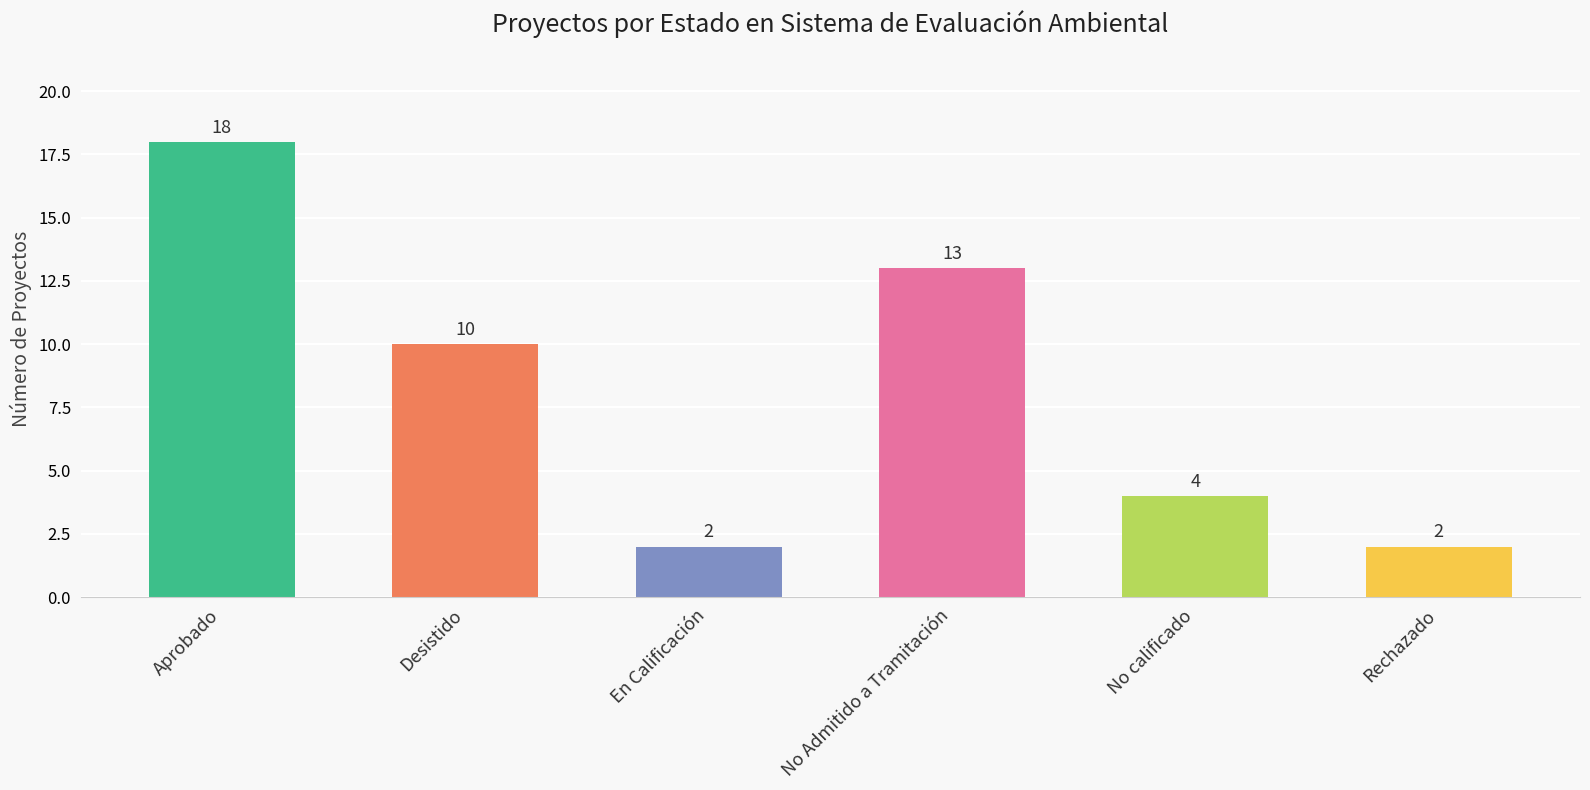

What is the label of the 1st bar from the right?

Rechazado